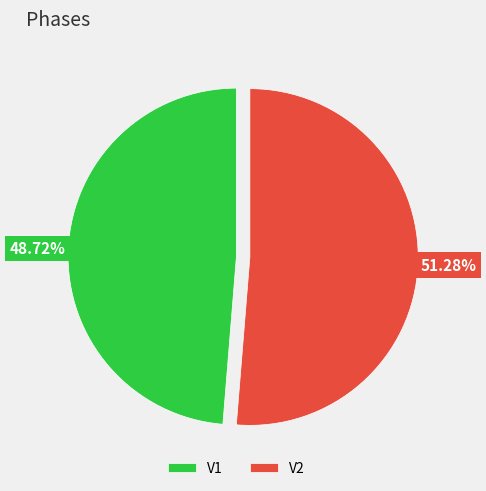

Is the sum of V2 and V1 greater than half?

Yes